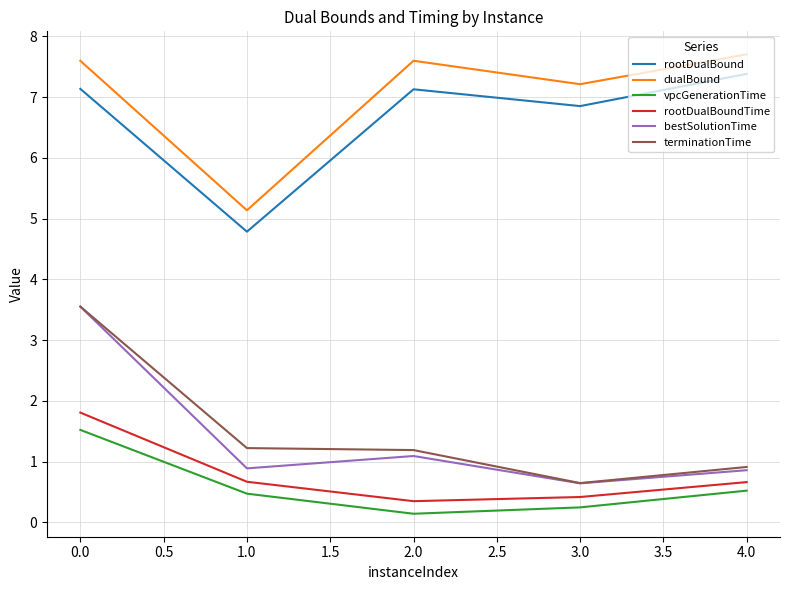

What is the difference between the highest and lowest values at 1.0?

4.7